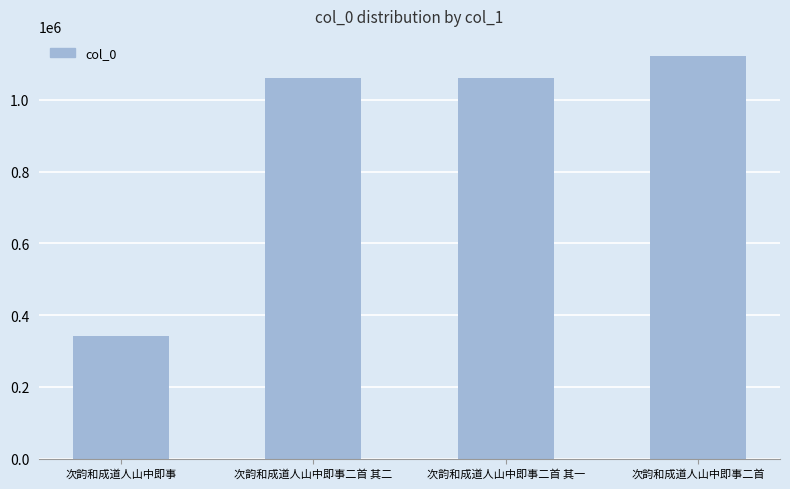

Read the value at 次韵和成道人山中即事, to the nearest 100.

340600